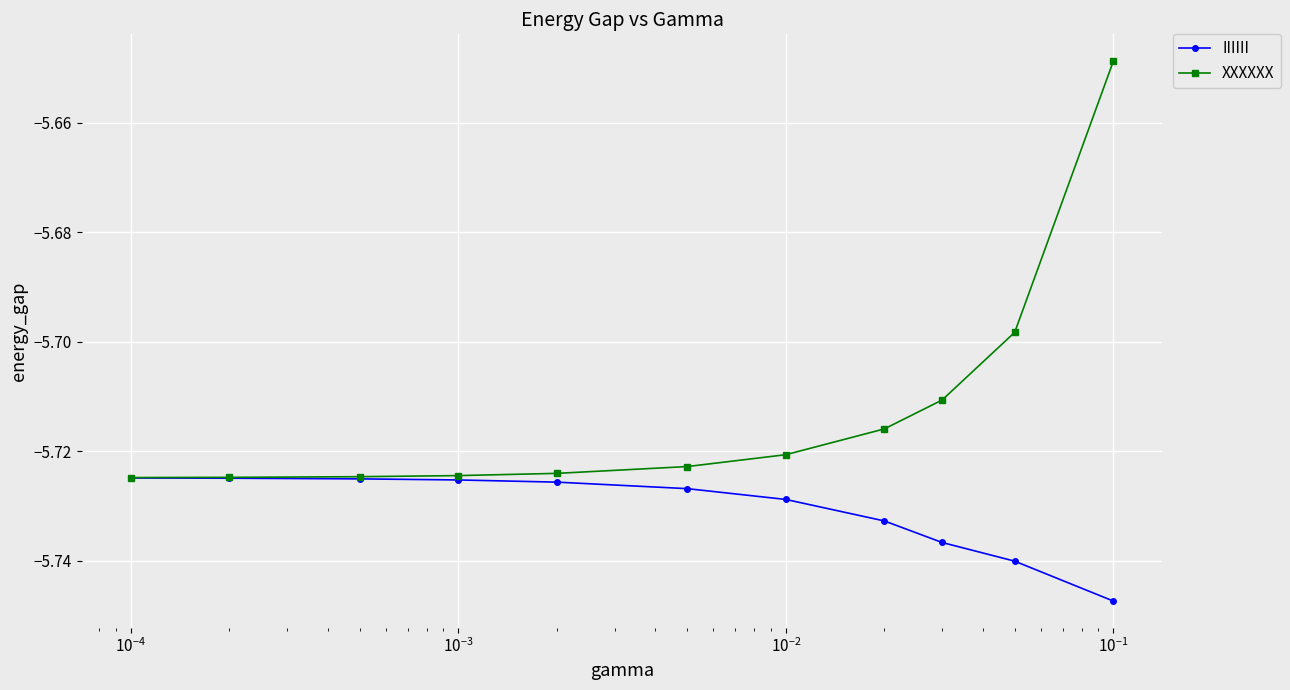

Which series has the widest spread of values?

XXXXXX